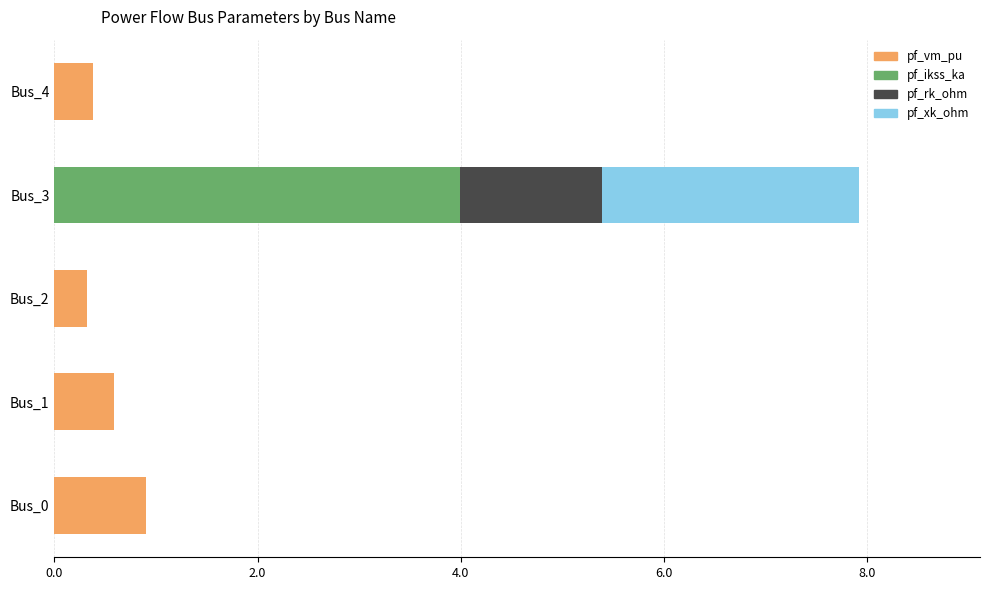

The value of pf_vm_pu at Bus_3 is -0.5. True or false?

False